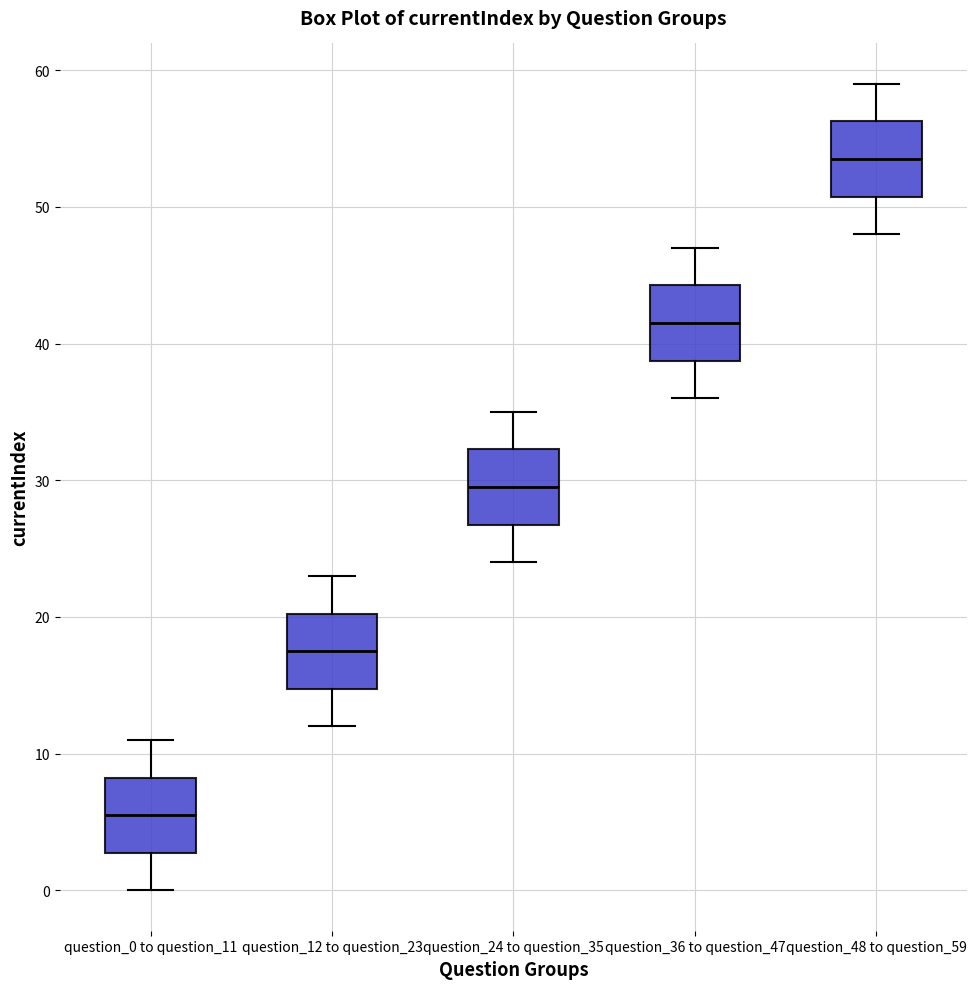

Which box's median line is the lowest?

question_0 to question_11